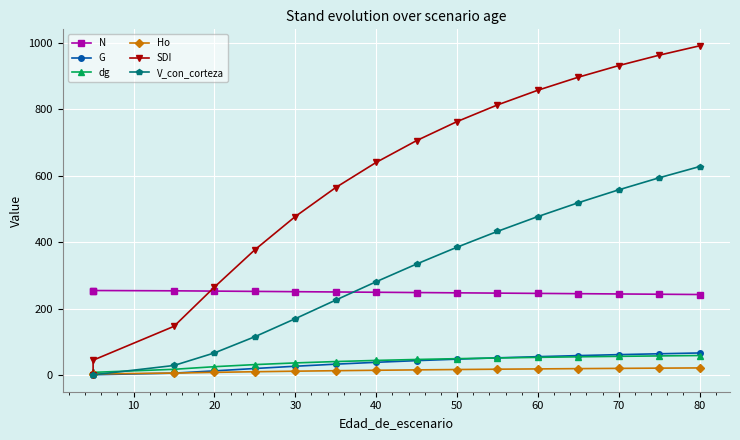

Rank the series at 50 from highest to lowest value.

SDI, V_con_corteza, N, dg, G, Ho